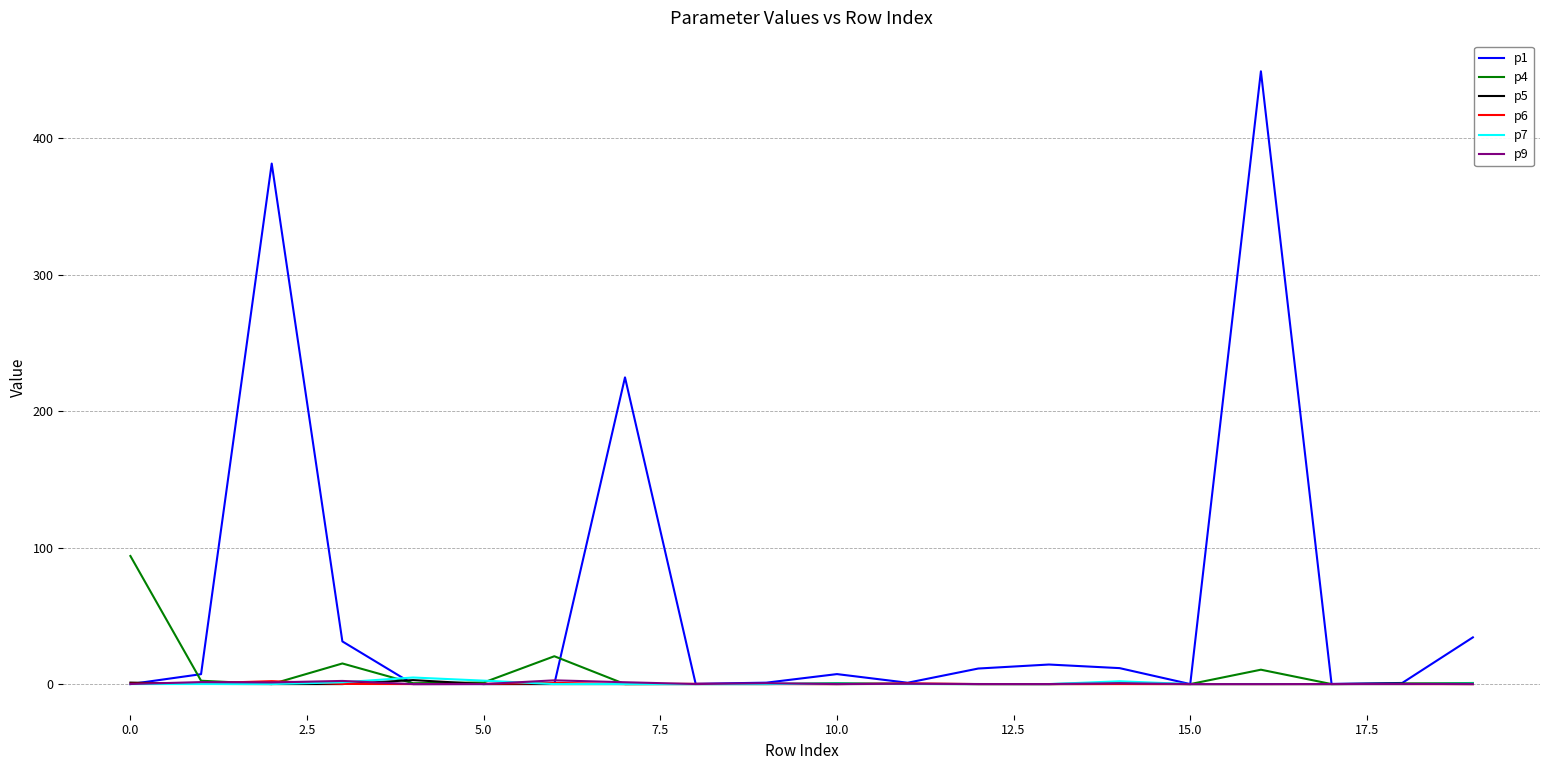

How many values in the p1 series exceed 7?

10